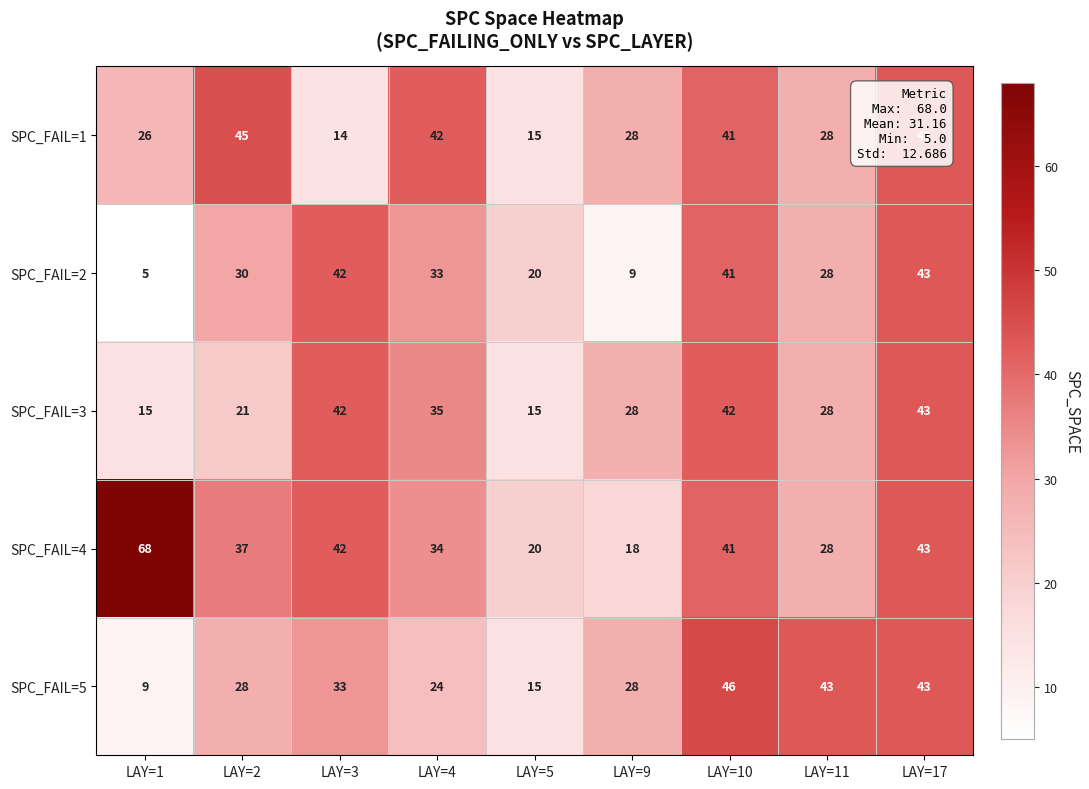

Rank the series at LAY=1 from lowest to highest value.

SPC_FAIL=2, SPC_FAIL=5, SPC_FAIL=3, SPC_FAIL=1, SPC_FAIL=4